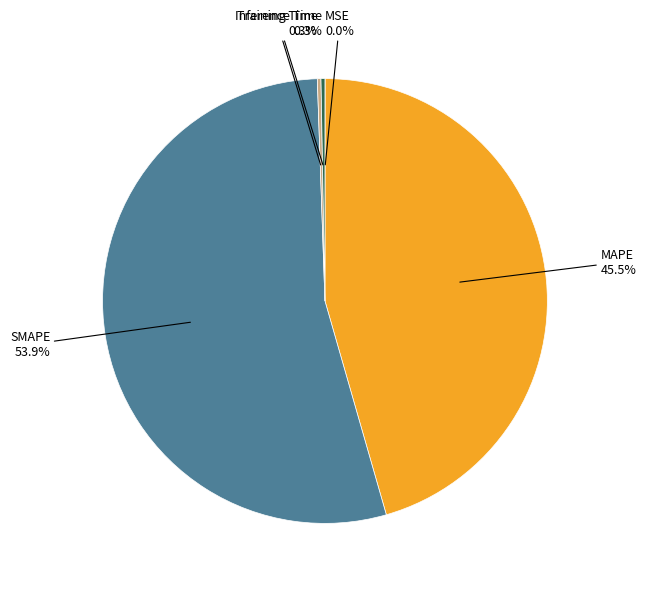

Is there a majority slice in this chart?

Yes